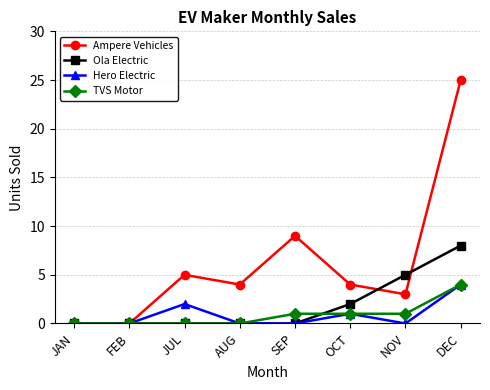

What is the maximum value for Ola Electric?

8